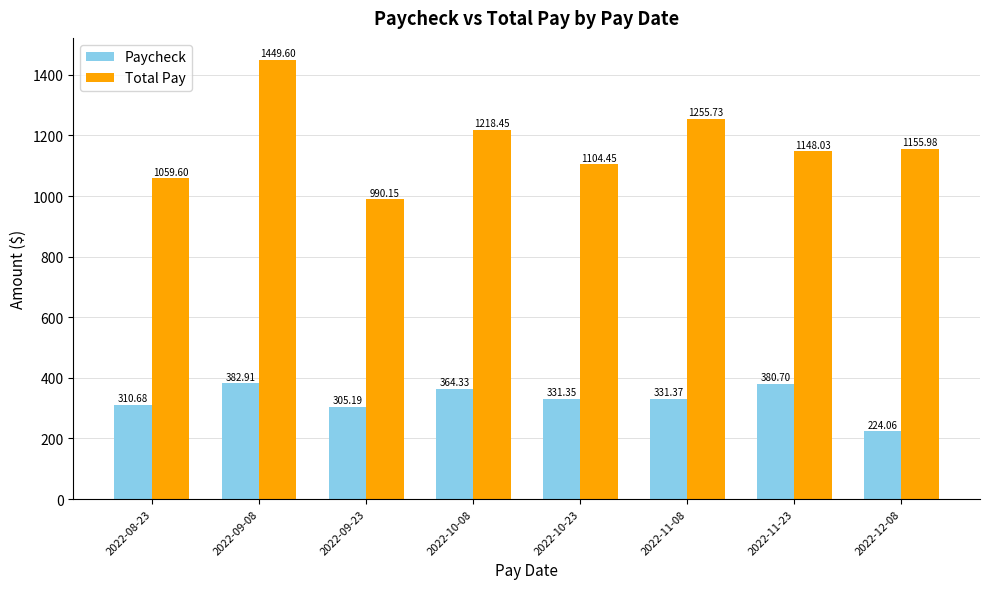

What are all the series names shown in the legend?

Paycheck, Total Pay